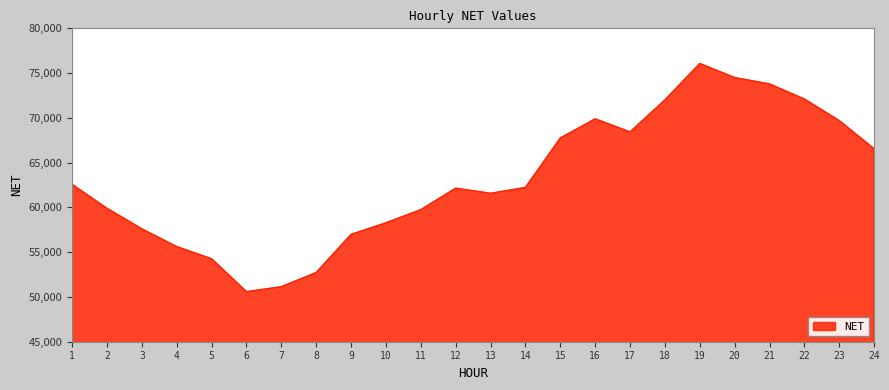

Read the value at 22.

72107.0